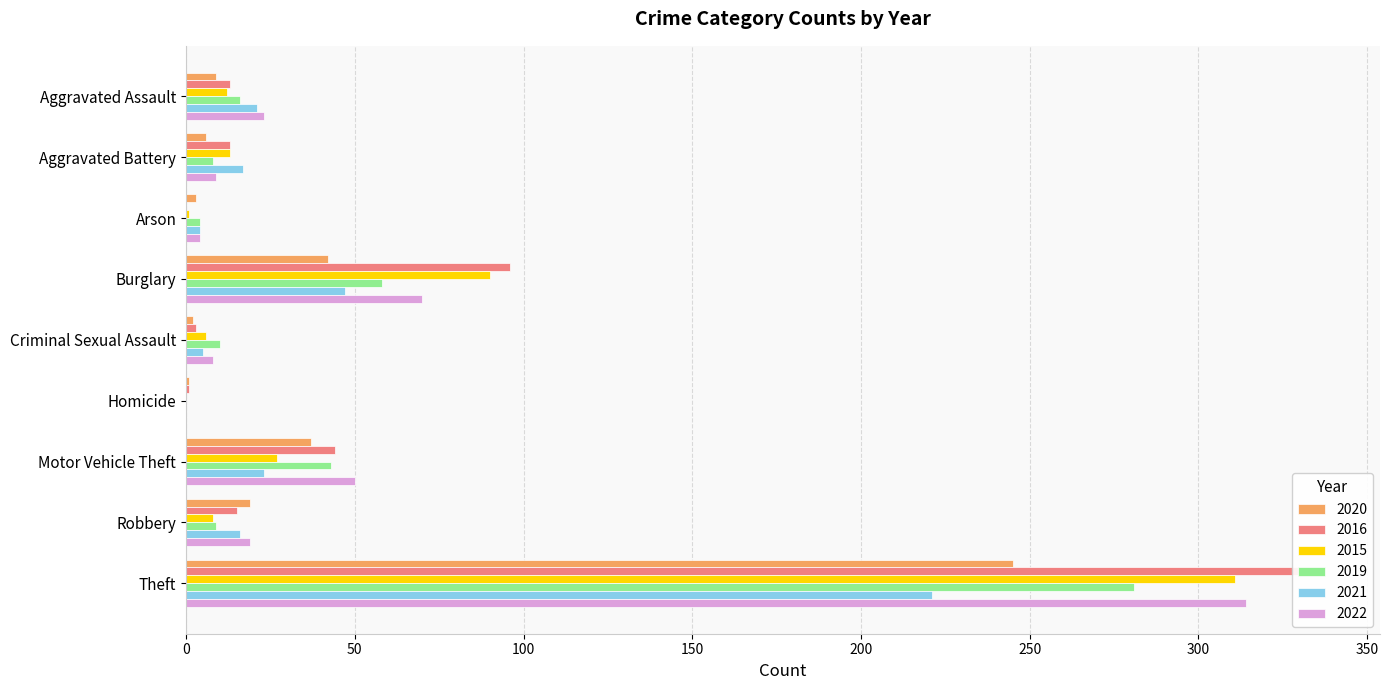

What position from the right is Criminal Sexual Assault?

5